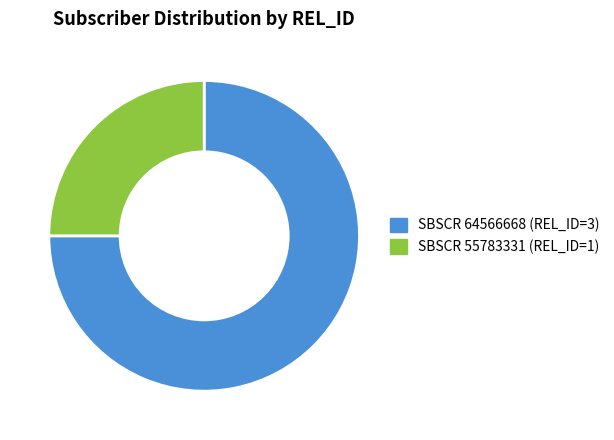

What percentage is the 64566668 slice, to the nearest percent?

75%